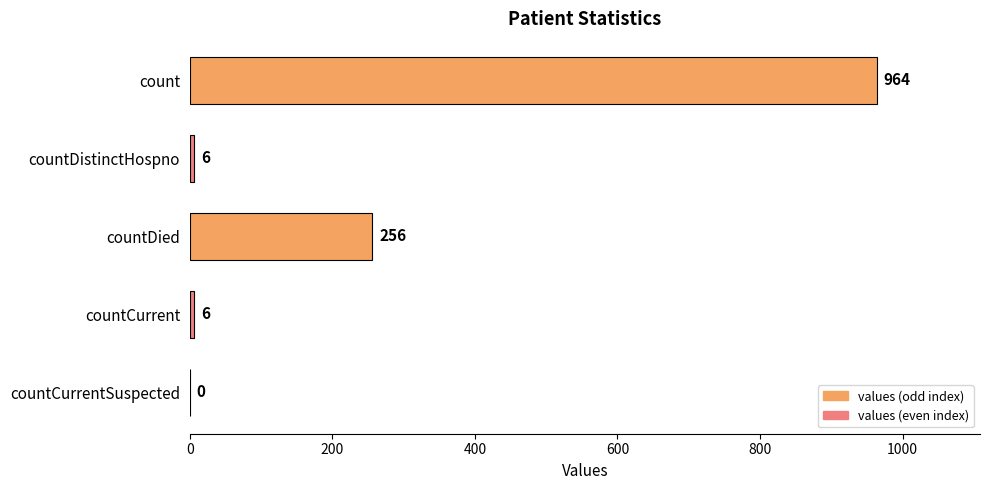

Where is the data nearest to the value 482?

countDied